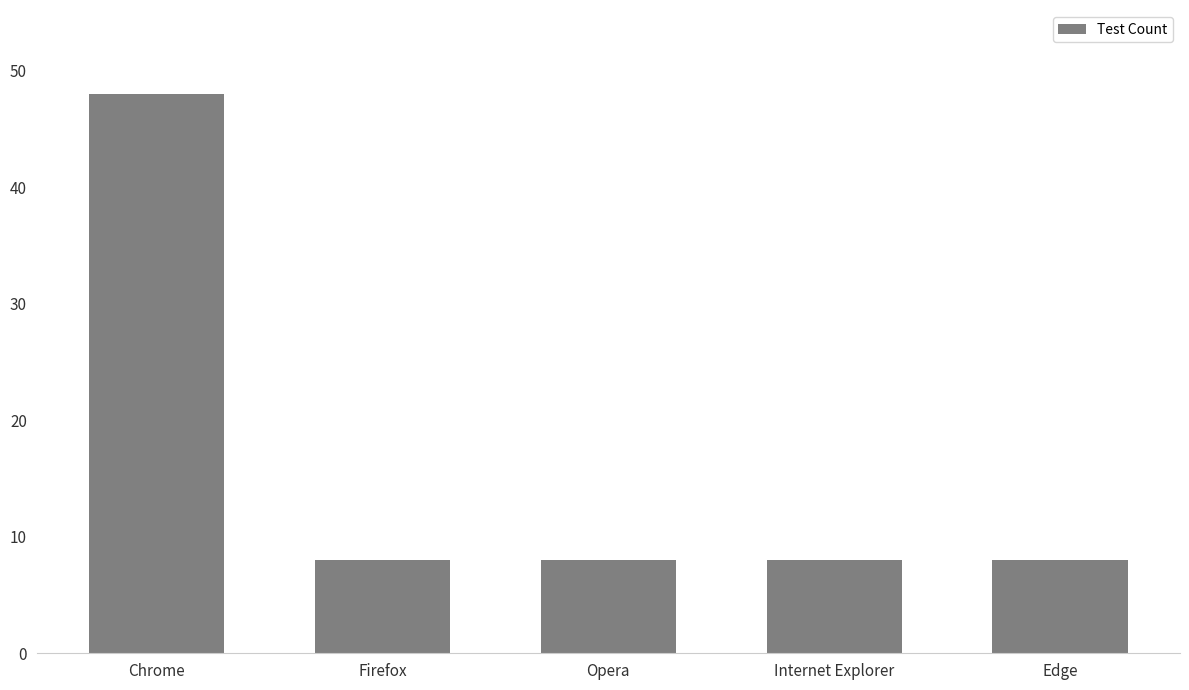

What is the value of the 4th bar from the left?

8